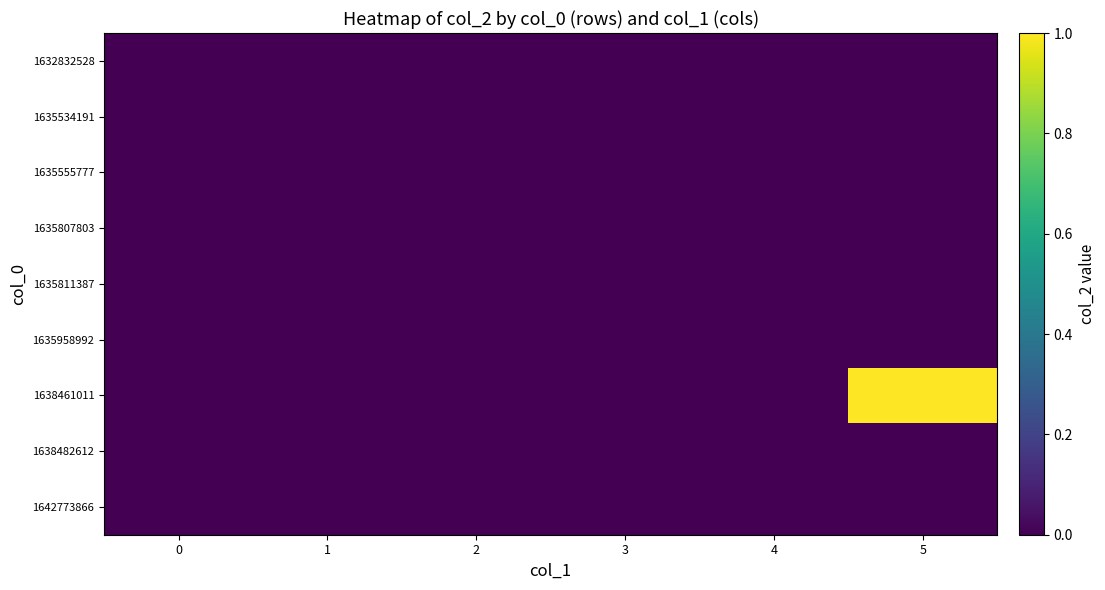

Reading right to left, extract all data points from this chart.

1632832528: 5=0	4=0	3=0	2=0	1=0	0=0
1635534191: 5=0	4=0	3=0	2=0	1=0	0=0
1635555777: 5=0	4=0	3=0	2=0	1=0	0=0
1635807803: 5=0	4=0	3=0	2=0	1=0	0=0
1635811387: 5=0	4=0	3=0	2=0	1=0	0=0
1635958992: 5=0	4=0	3=0	2=0	1=0	0=0
1638461011: 5=1	4=0	3=0	2=0	1=0	0=0
1638482612: 5=0	4=0	3=0	2=0	1=0	0=0
1642773866: 5=0	4=0	3=0	2=0	1=0	0=0